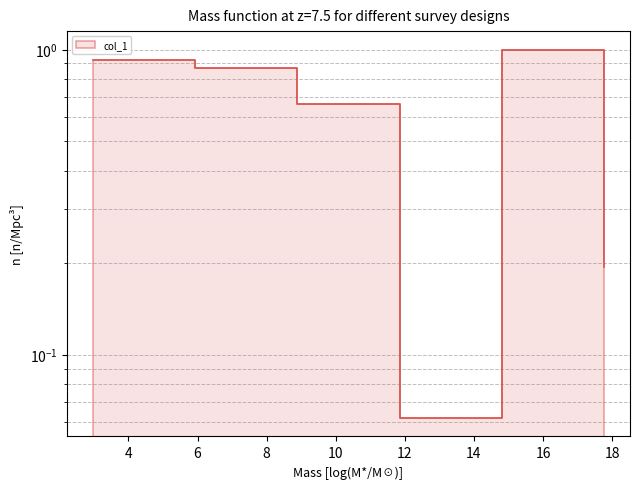

Where is the first local minimum?

11.85